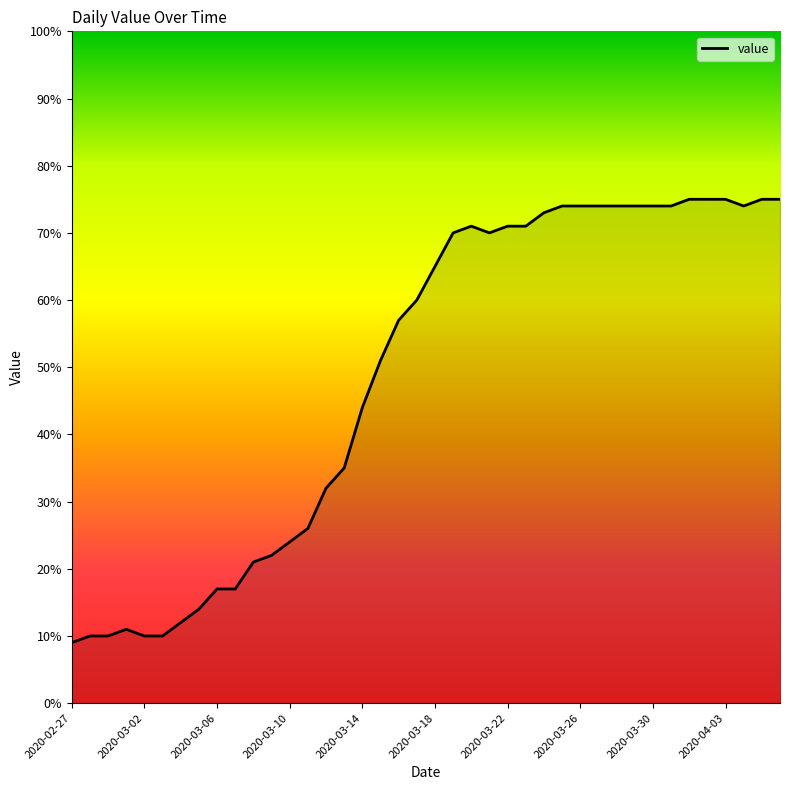

What is the smallest value displayed?

9